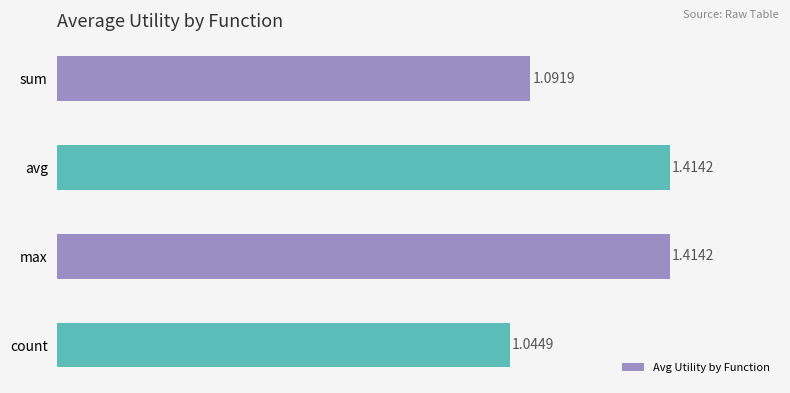

What is the label of the 2nd bar from the top?

avg